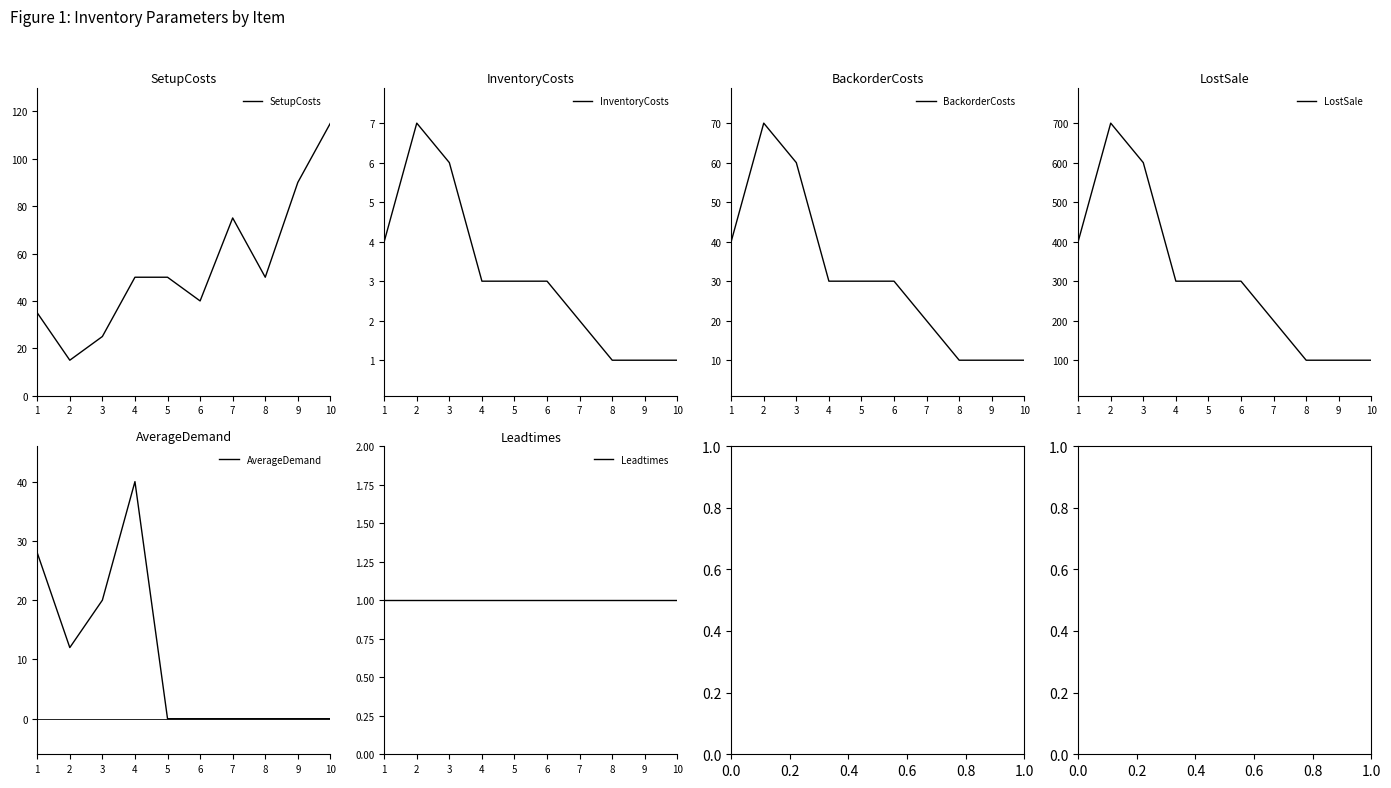

Reading left to right, what are all the values shown in this chart?

SetupCosts: 1=35	2=15	3=25	4=50	5=50	6=40	7=75	8=50	9=90	10=115
InventoryCosts: 1=4	2=7	3=6	4=3	5=3	6=3	7=2	8=1	9=1	10=1
BackorderCosts: 1=40	2=70	3=60	4=30	5=30	6=30	7=20	8=10	9=10	10=10
LostSale: 1=400	2=700	3=600	4=300	5=300	6=300	7=200	8=100	9=100	10=100
AverageDemand: 1=28	2=12	3=20	4=40	5=0	6=0	7=0	8=0	9=0	10=0
Leadtimes: 1=1	2=1	3=1	4=1	5=1	6=1	7=1	8=1	9=1	10=1